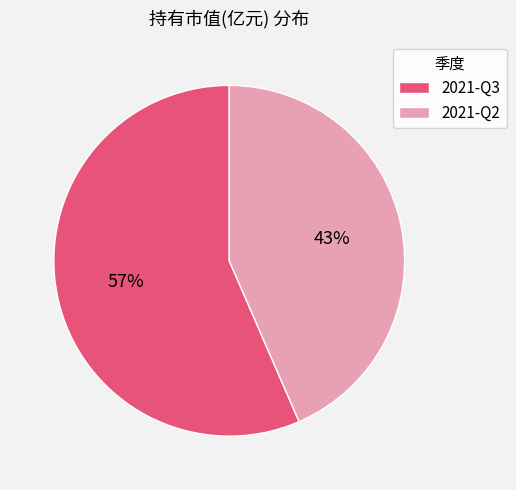

Is 2021-Q2 the majority of the pie?

No